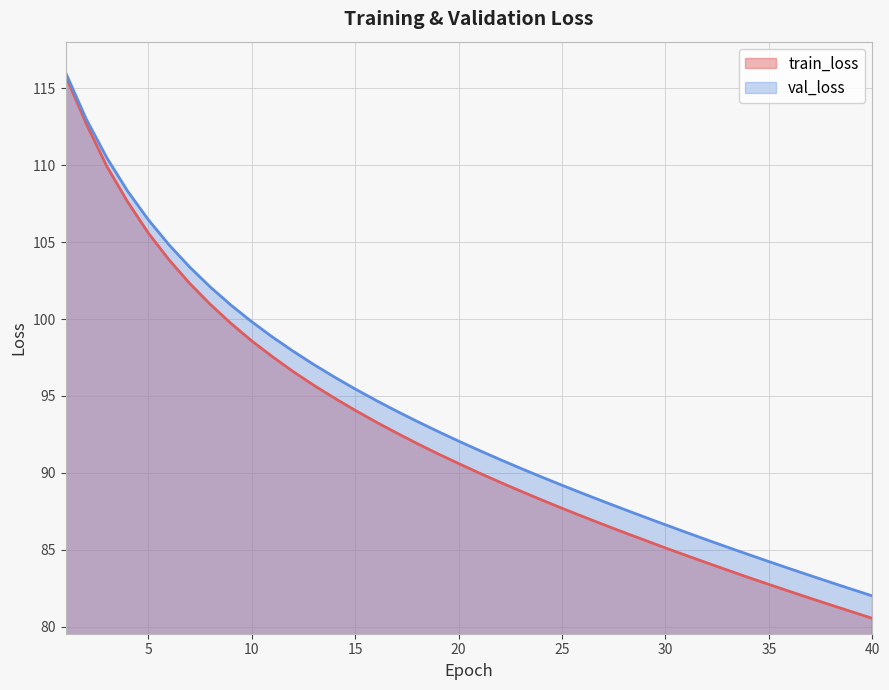

What is the greatest value displayed?

116.0